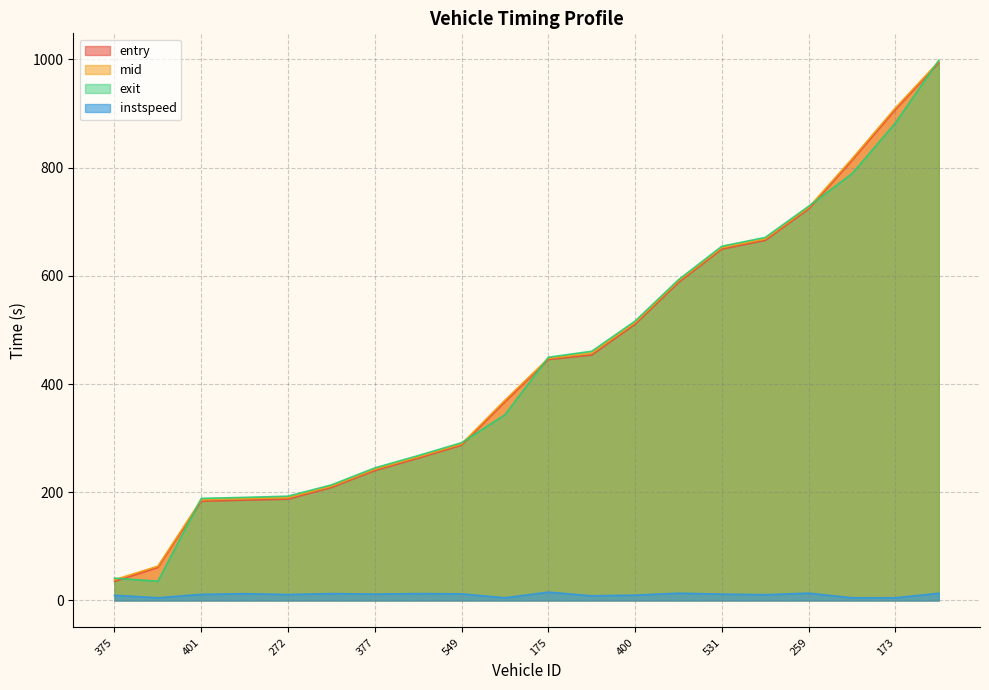

True or false: mid has a value of 265.4 at 158.

True